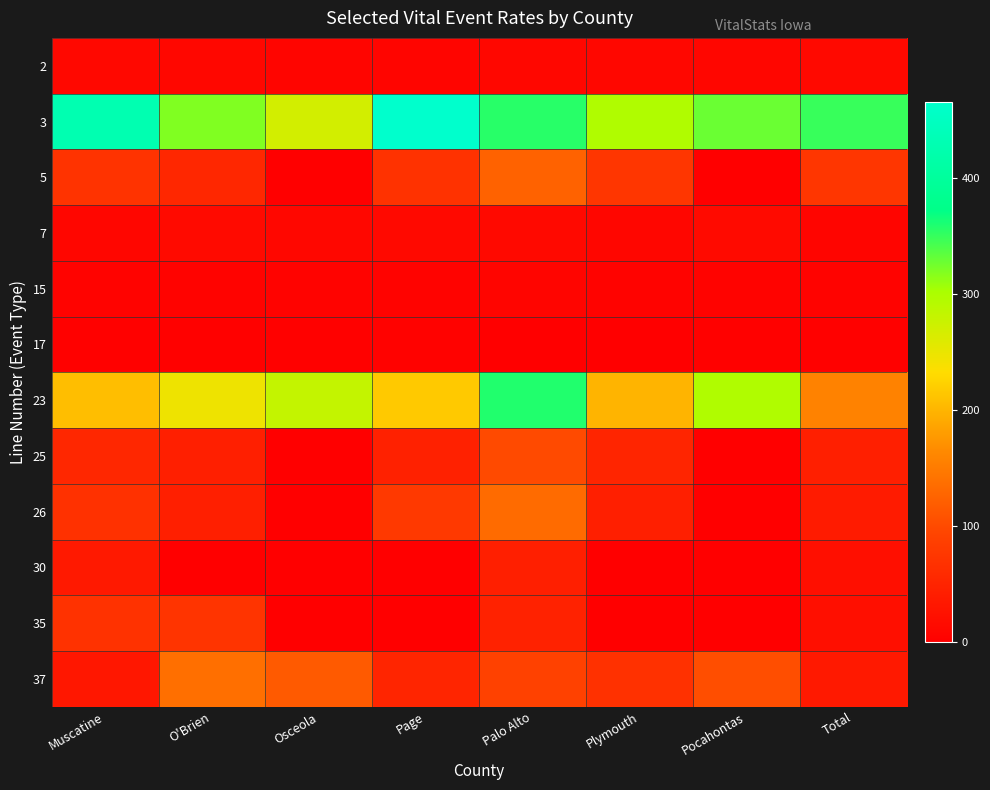

Which series has the widest spread of values?

23